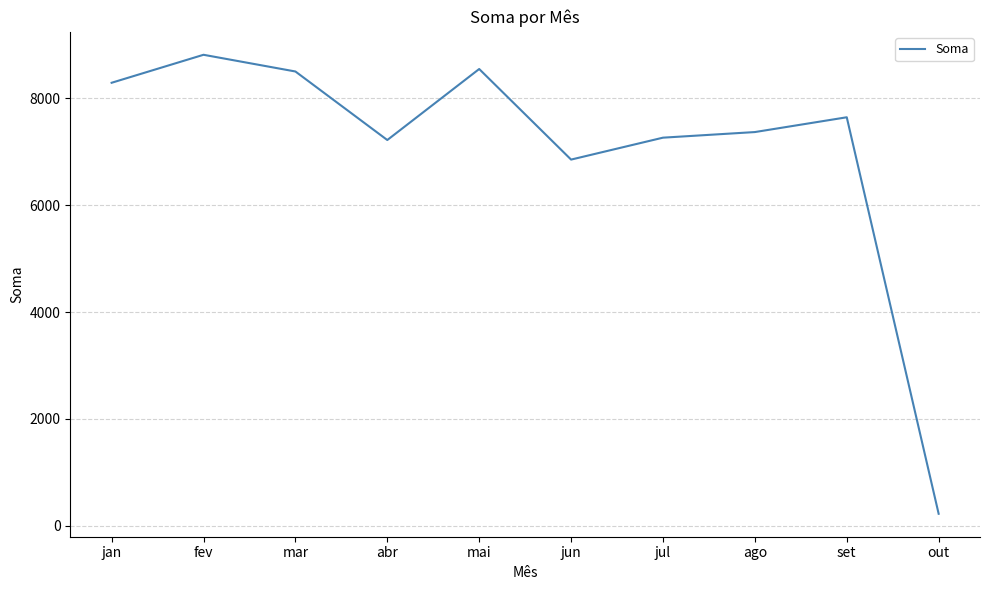

Approximately how many times larger is the value at set compared to jun?

1.1